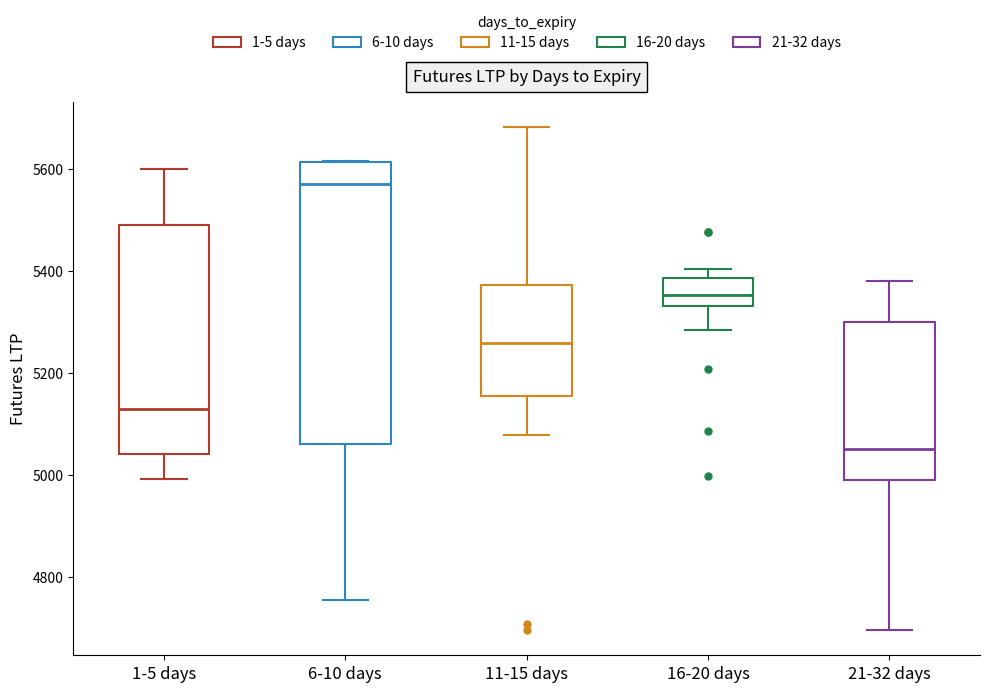

Reading left to right, transcribe this box plot: for each box, give where its median line is, the range the box spans, and where its two whiskers end, as read against the y-axis. The values are not printed on the chart, so give them approximately, as read against the axis.

1-5 days: median 5140, box 5040 to 5500, whiskers 5000 to 5600
6-10 days: median 5580, box 5060 to 5620, whiskers 4760 to 5620
11-15 days: median 5260, box 5160 to 5380, whiskers 5080 to 5680
16-20 days: median 5360, box 5340 to 5380, whiskers 5280 to 5400
21-32 days: median 5060, box 4980 to 5300, whiskers 4700 to 5380